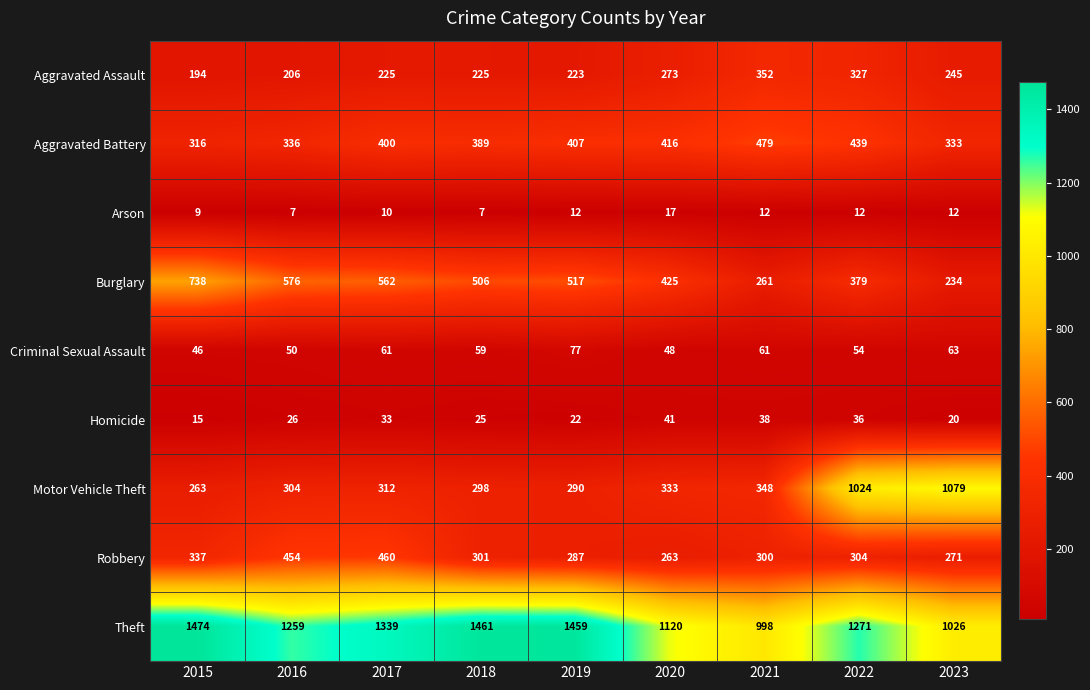

Which category has the highest value in the Aggravated Battery series?

2021